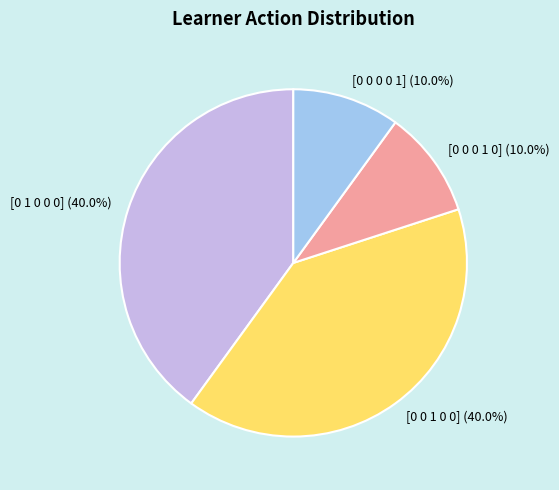

Is [0 0 1 0 0] the majority of the pie?

No